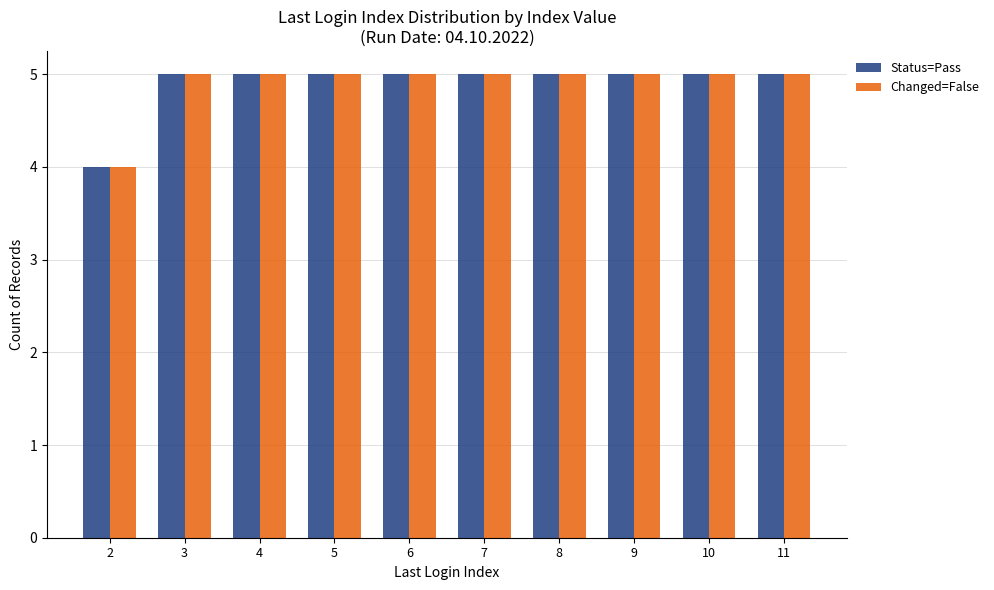

True or false: Changed=False has a value of 8 at 10.

False